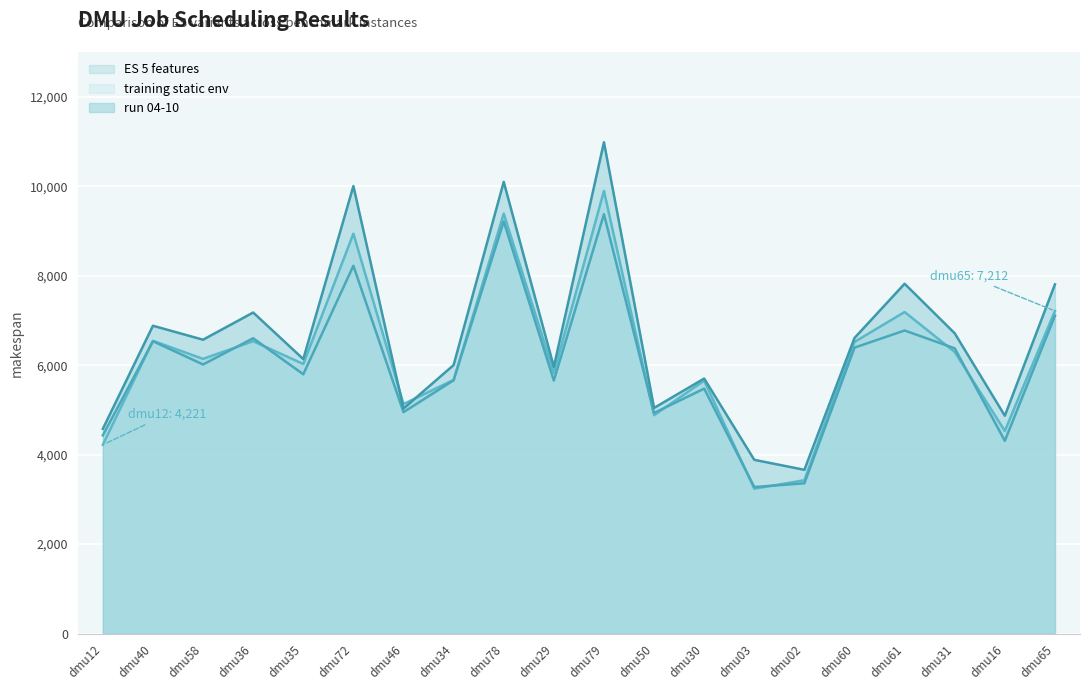

How many lines are shown in the chart?

3